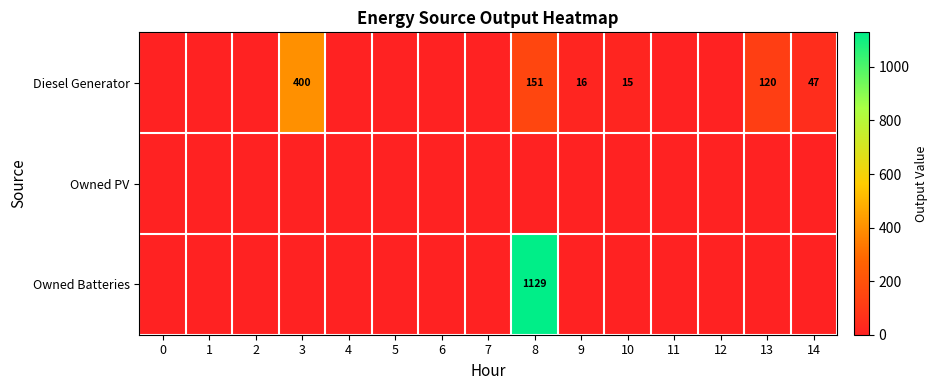

Is it true that Diesel Generator equals 10 at 14?

False